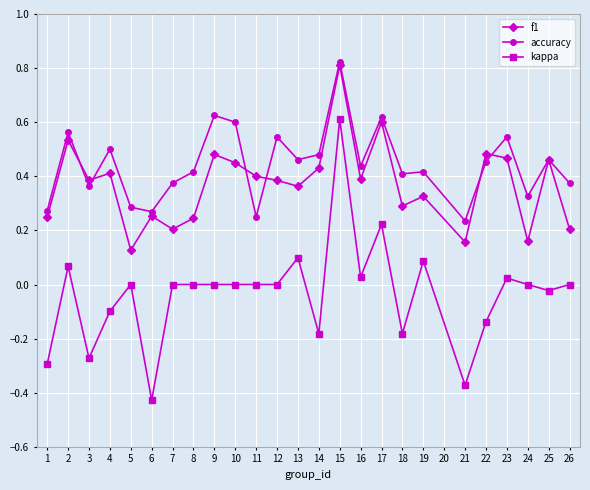

Rank the series by their average value, from highest to lowest.

accuracy, f1, kappa